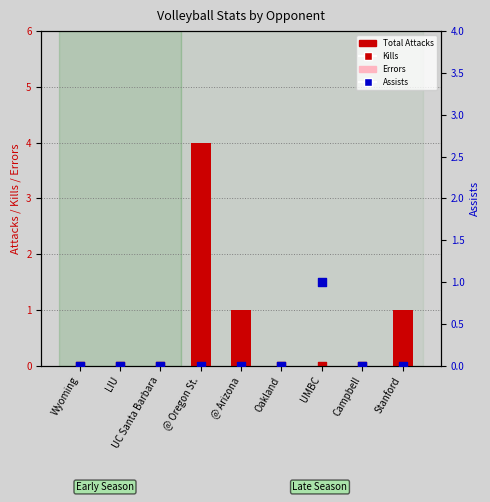

Which series has the largest total across all categories?

Total Attacks